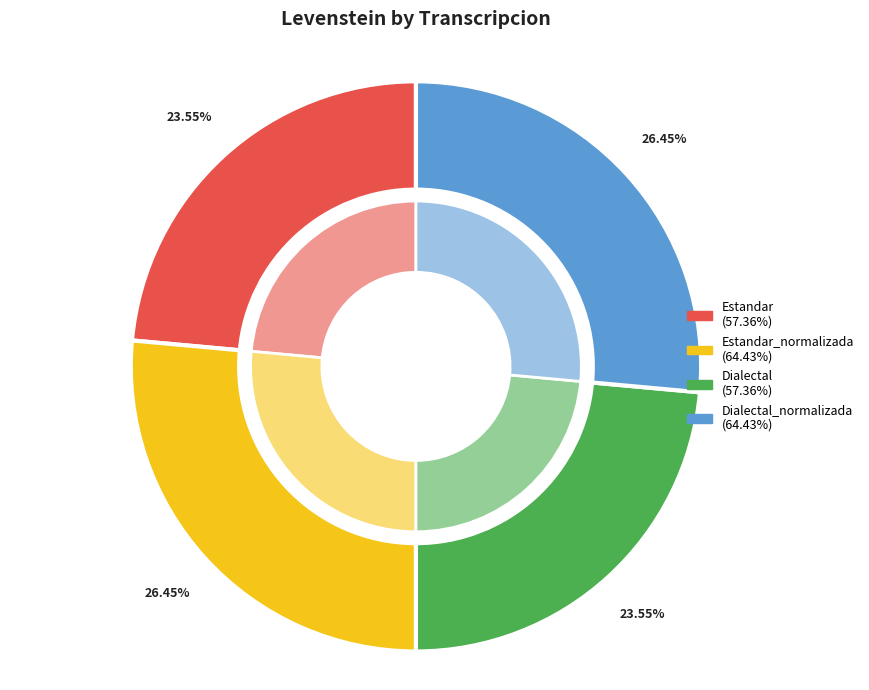

Does Estandar represent more than half of the total?

No